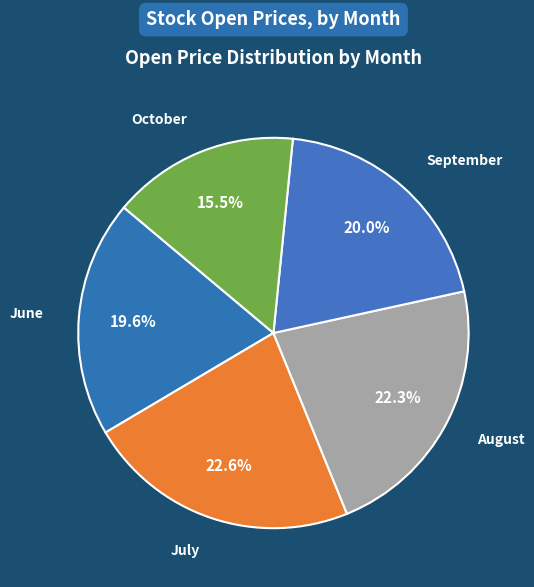

Approximately how many times larger is the value at June compared to August?

0.9